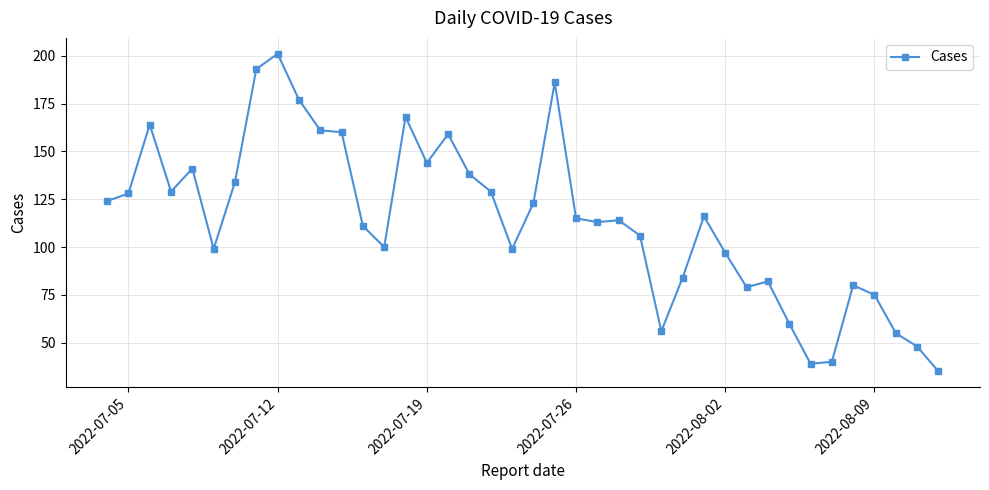

What is the difference between the second highest and second lowest values?

154